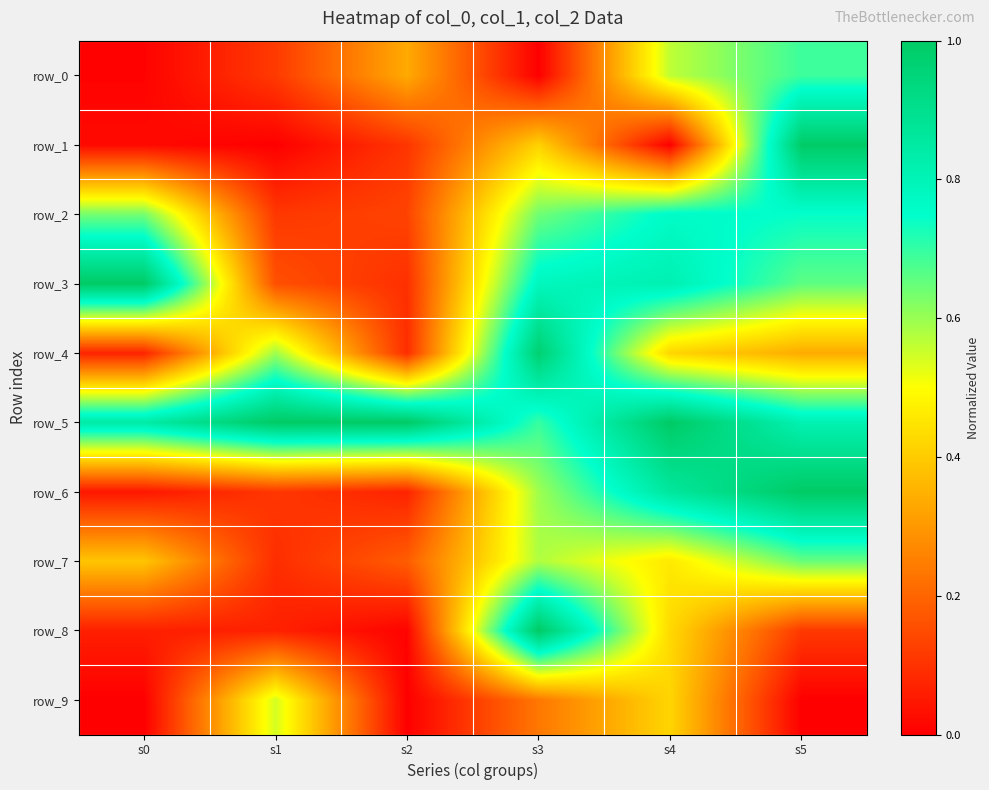

Reading left to right, transcribe all the data shown in this chart.

row_0: 0.0	0.1	0.3	0.0	0.6	0.7
row_1: 0.0	0.0	0.1	0.4	0.0	1.0
row_2: 0.6	0.1	0.1	0.6	0.8	0.7
row_3: 1.0	0.2	0.1	0.8	0.8	0.7
row_4: 0.1	0.6	0.1	1.0	0.4	0.3
row_5: 0.8	1.0	1.0	0.7	1.0	0.8
row_6: 0.0	0.1	0.1	0.6	0.9	1.0
row_7: 0.4	0.1	0.2	0.6	0.5	0.6
row_8: 0.1	0.1	0.0	1.0	0.4	0.1
row_9: 0.0	0.5	0.0	0.2	0.4	0.0